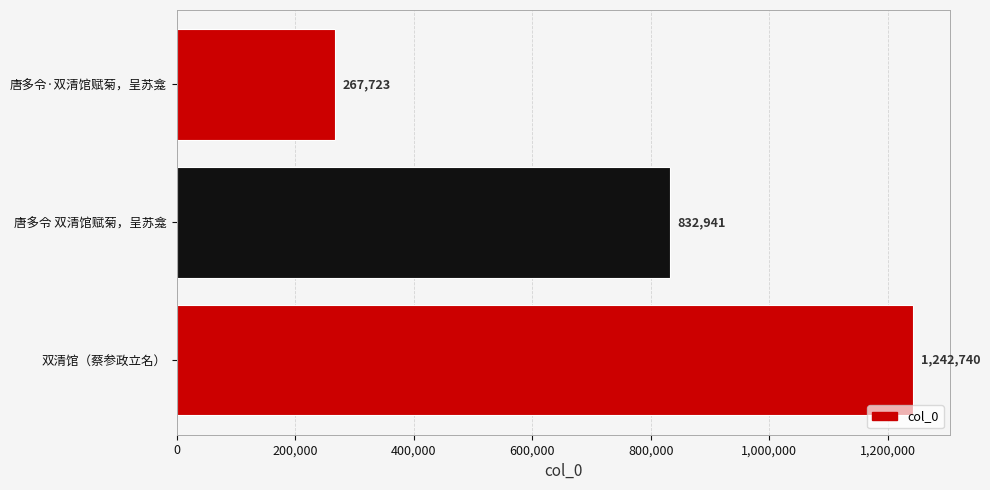

List the labels in order of value, smallest first.

唐多令·双清馆赋菊，呈苏龛, 唐多令 双清馆赋菊，呈苏龛, 双清馆（蔡参政立名）